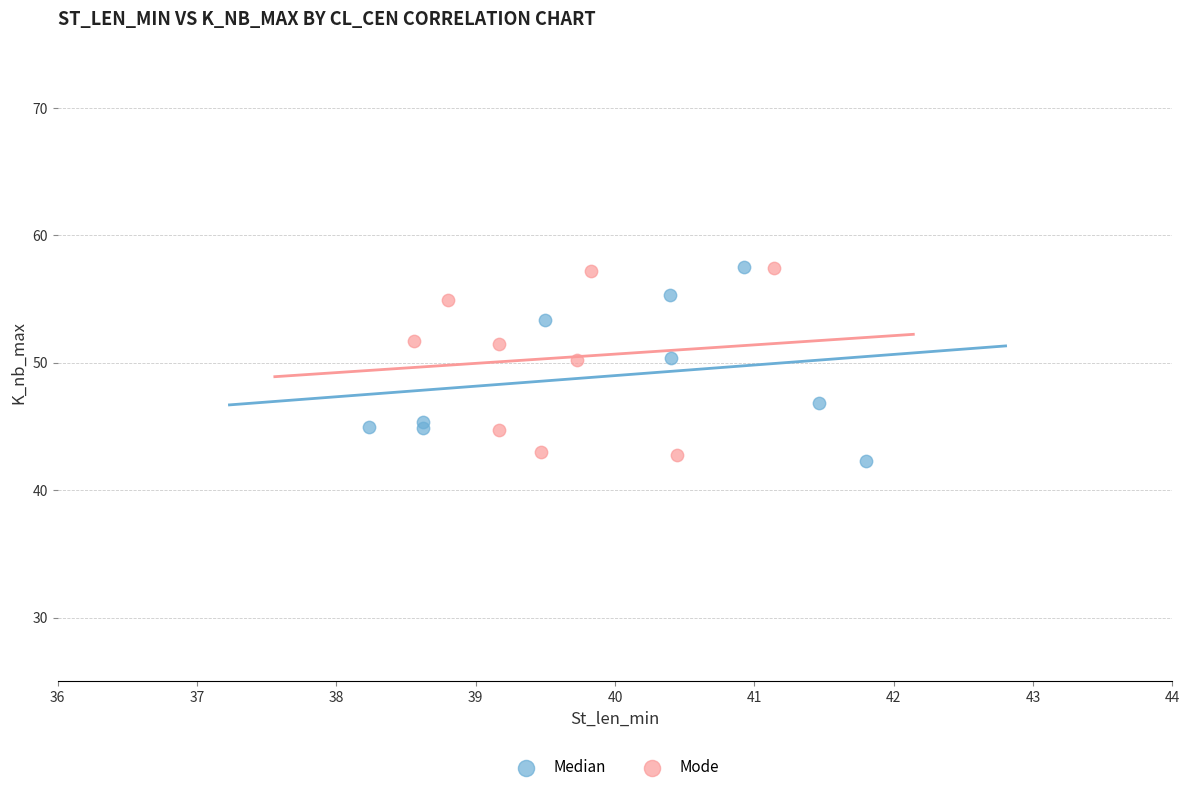

What are all the series names shown in the legend?

Median, Mode